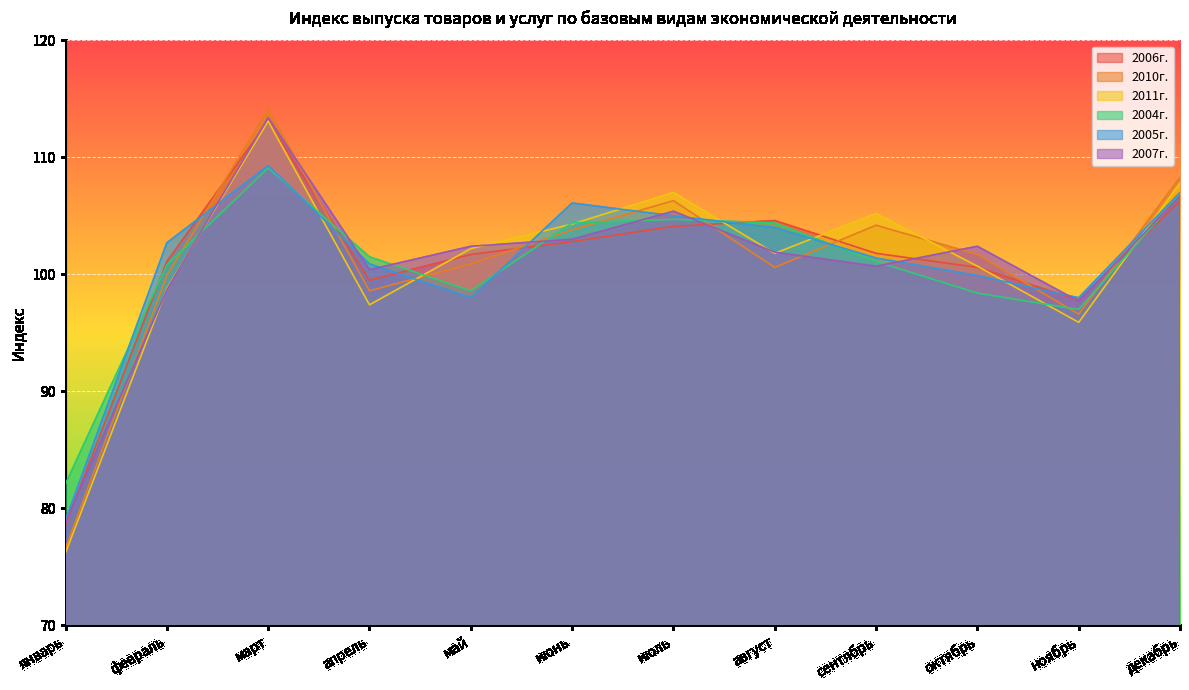

At which label does 2005г. first exceed 102?

февраль